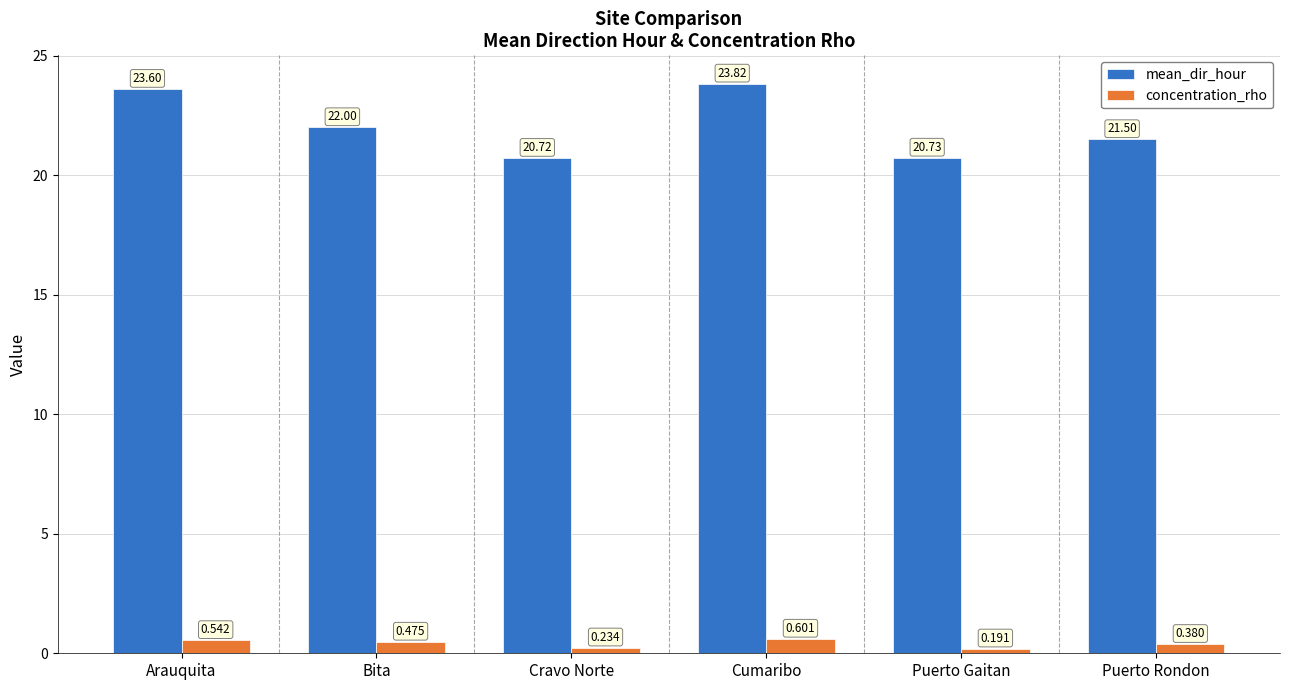

Between Arauquita and Cumaribo, which series saw the biggest shift?

mean_dir_hour